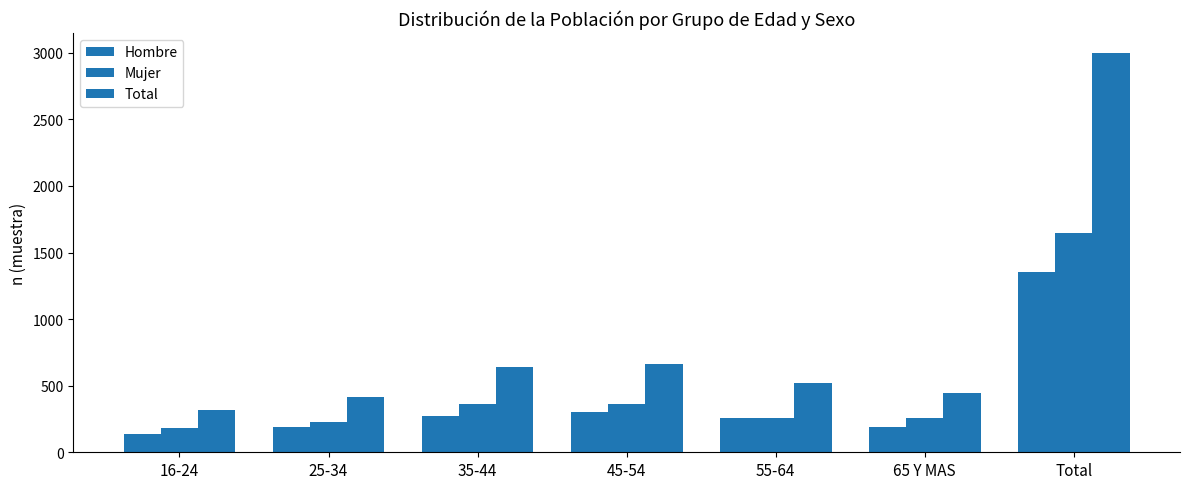

How many groups of bars are there?

7